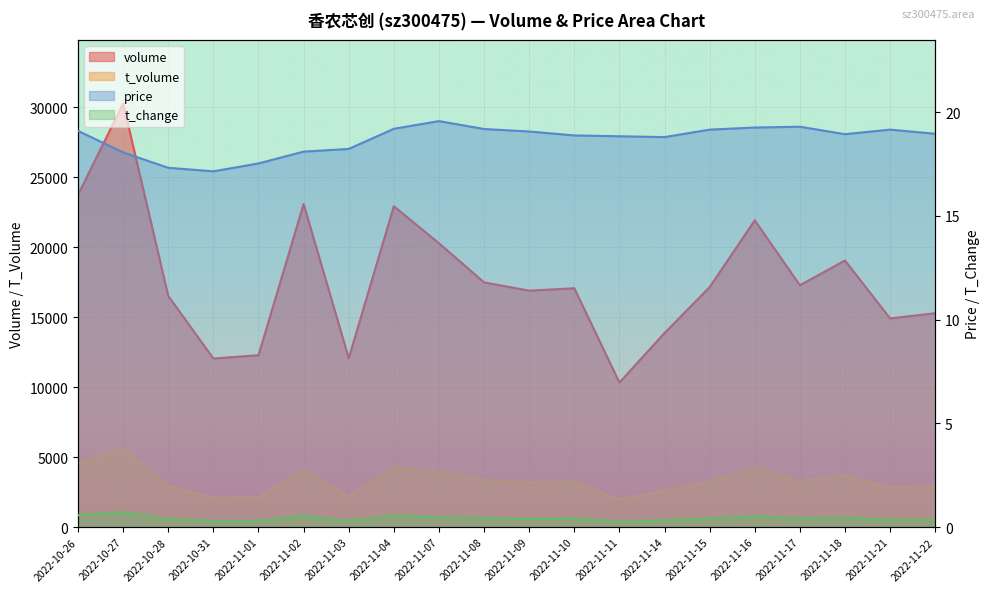

Where is the first local minimum for volume?

2022-10-31